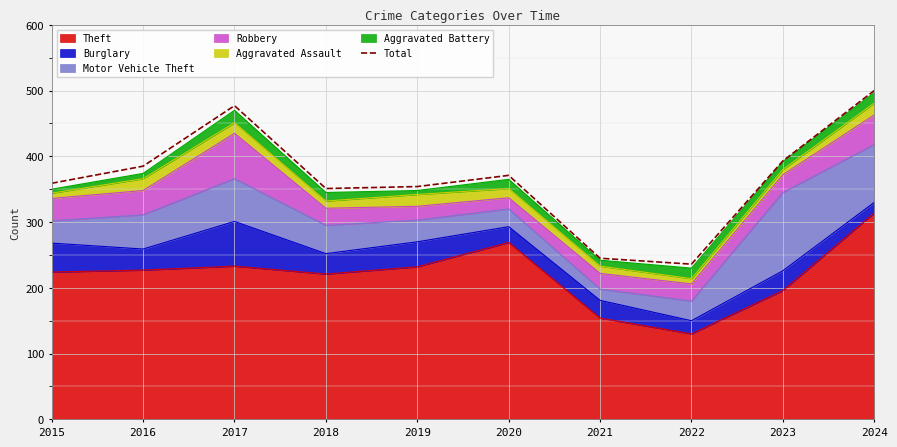

How many values exceed 371?

4